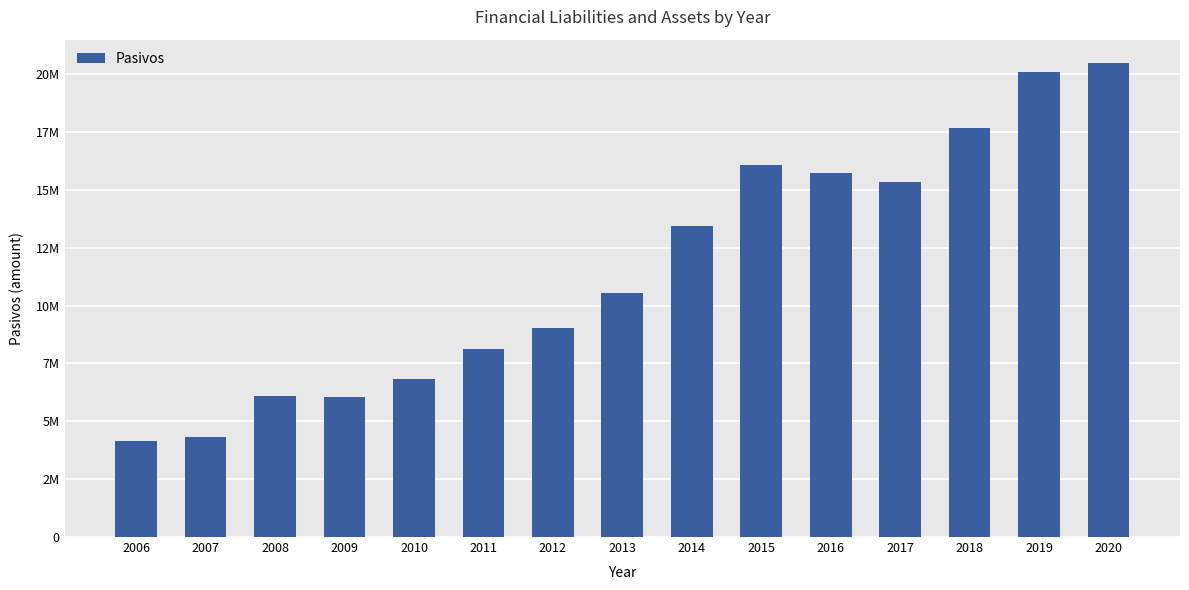

Where is the data nearest to the value 12294285?

2014